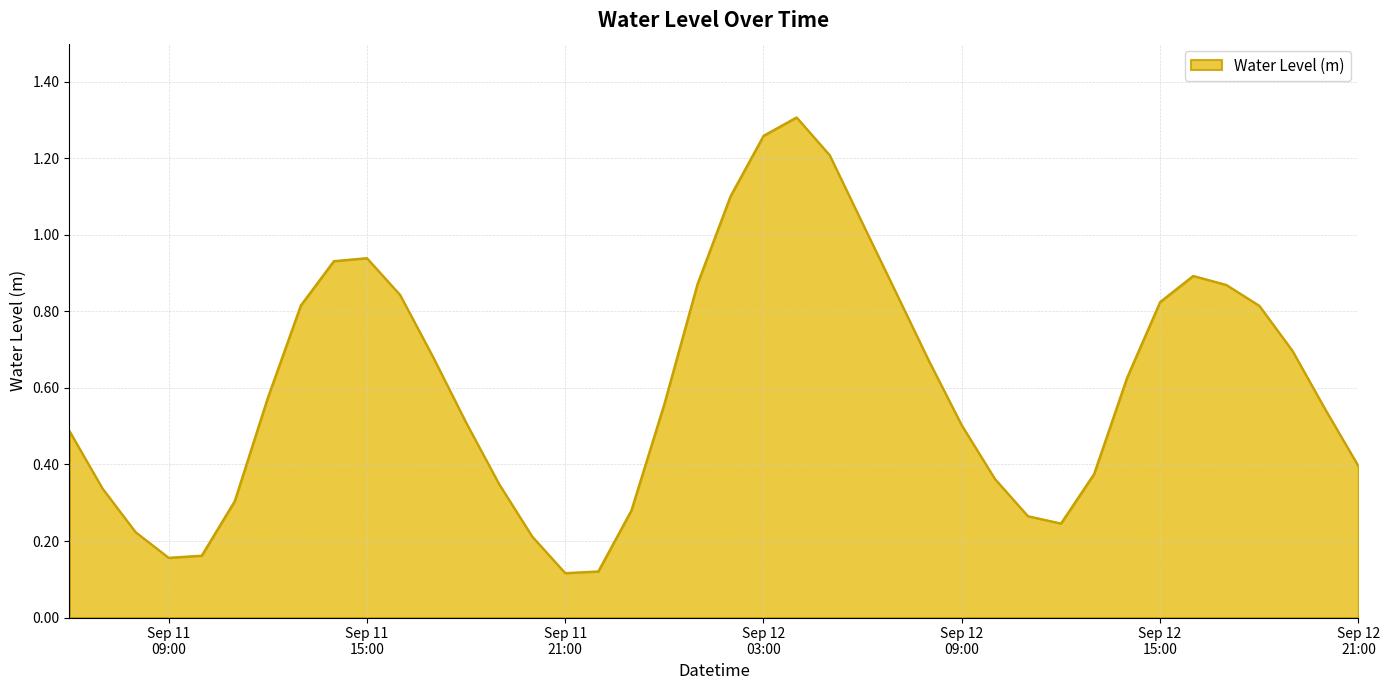

What is the minimum value shown in the chart?

0.1